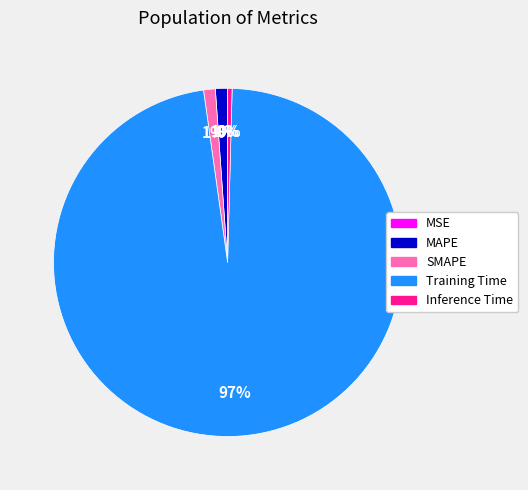

Which category has the biggest portion of the pie?

Training Time